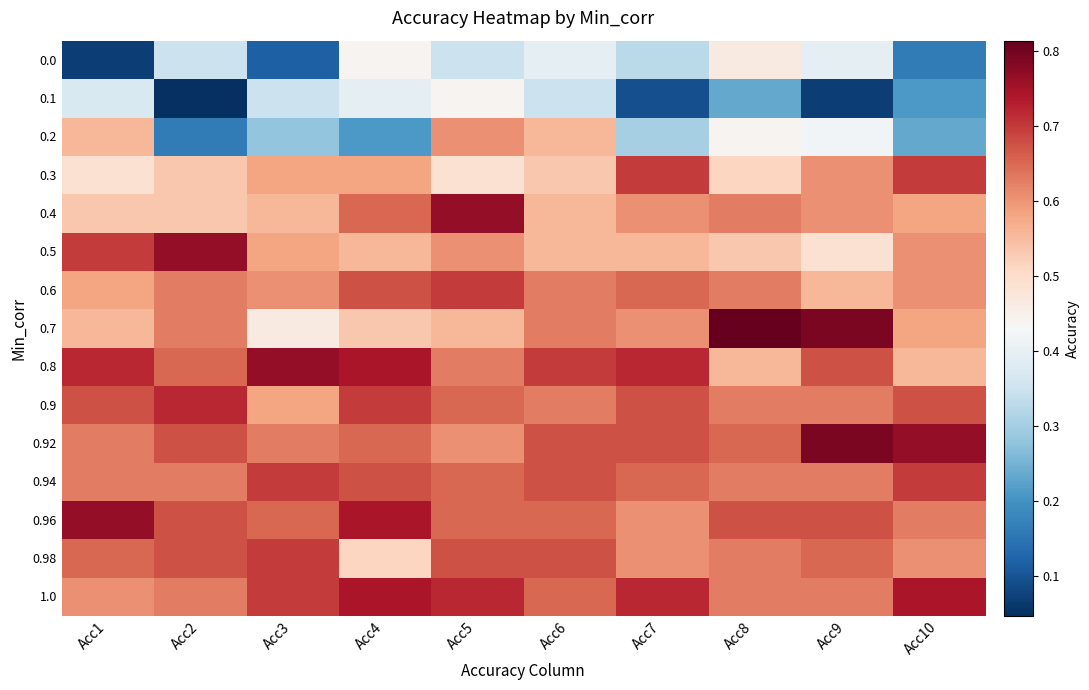

List the series in order of their peak value, lowest first.

0.1, 0.0, 0.2, 0.3, 0.6, 0.94, 0.98, 0.9, 1.0, 0.4, 0.5, 0.8, 0.96, 0.92, 0.7